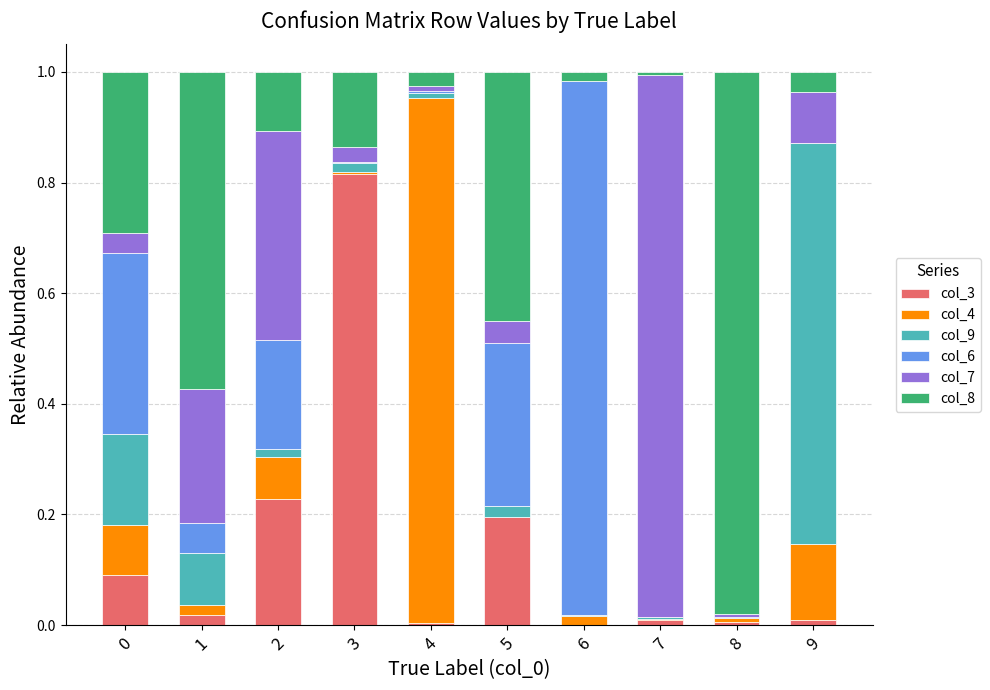

What is the difference between the col_3 values at 9 and 2?

0.2